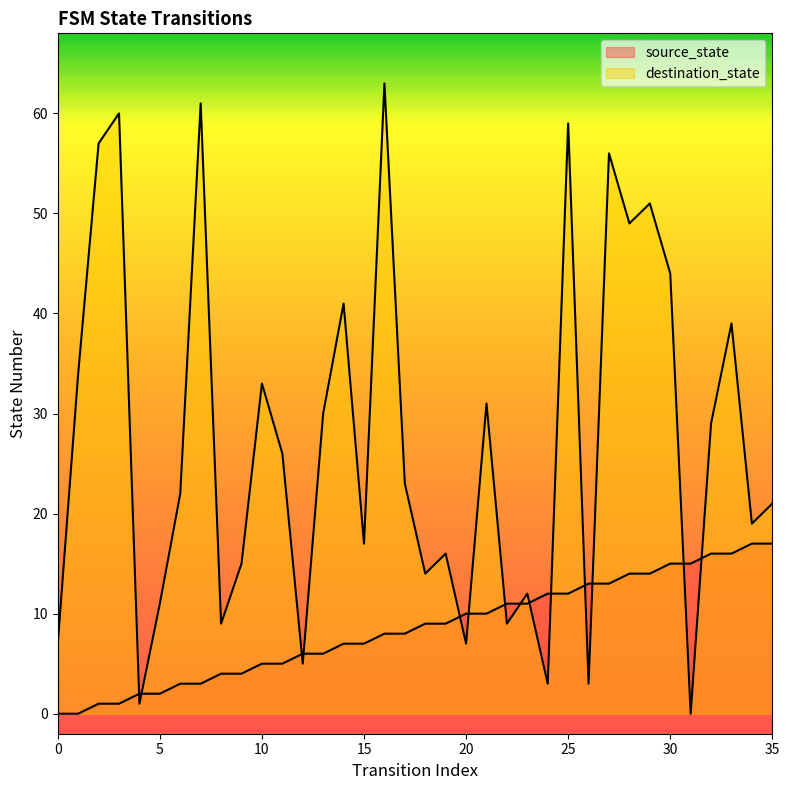

List the series in order of their peak value, lowest first.

source_state, destination_state